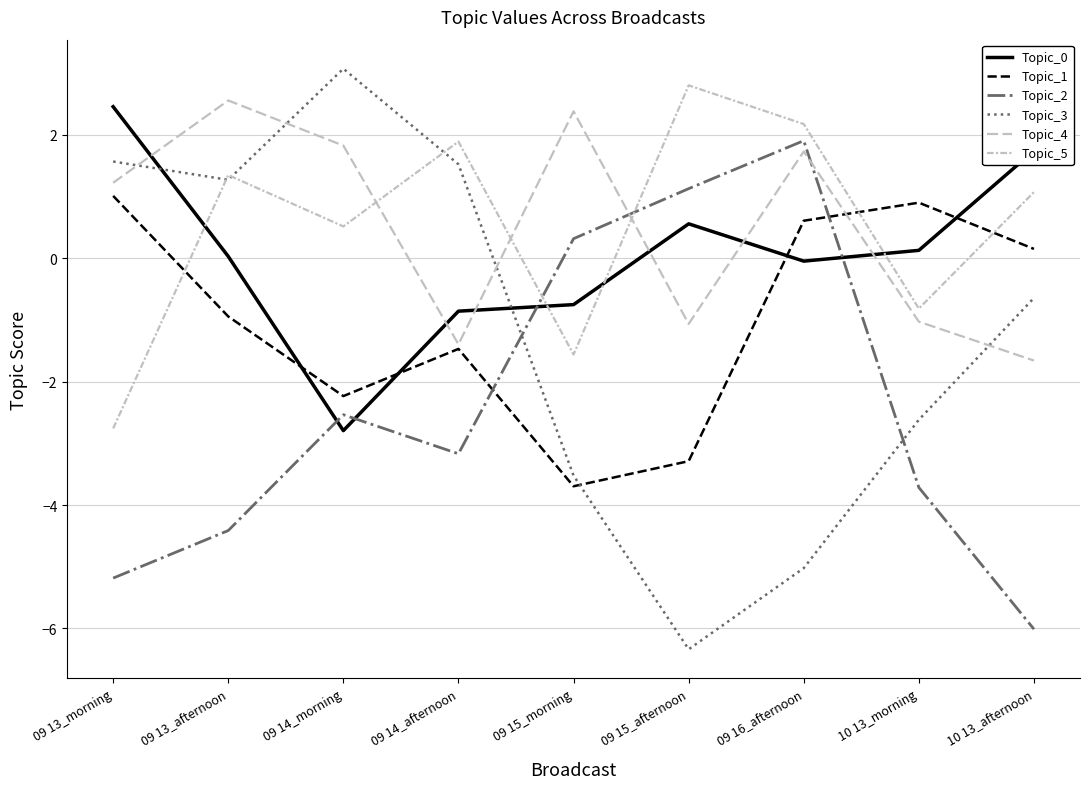

Reading right to left, what are all the values shown in this chart?

Topic_0: 1.7	0.1	-0.0	0.6	-0.8	-0.9	-2.8	0.0	2.5
Topic_1: 0.2	0.9	0.6	-3.3	-3.7	-1.5	-2.2	-0.9	1.0
Topic_2: -6.0	-3.7	1.9	1.1	0.3	-3.2	-2.5	-4.4	-5.2
Topic_3: -0.6	-2.6	-5.0	-6.3	-3.5	1.5	3.1	1.3	1.6
Topic_4: -1.7	-1.0	1.7	-1.1	2.4	-1.4	1.8	2.6	1.2
Topic_5: 1.1	-0.8	2.2	2.8	-1.6	1.9	0.5	1.3	-2.8